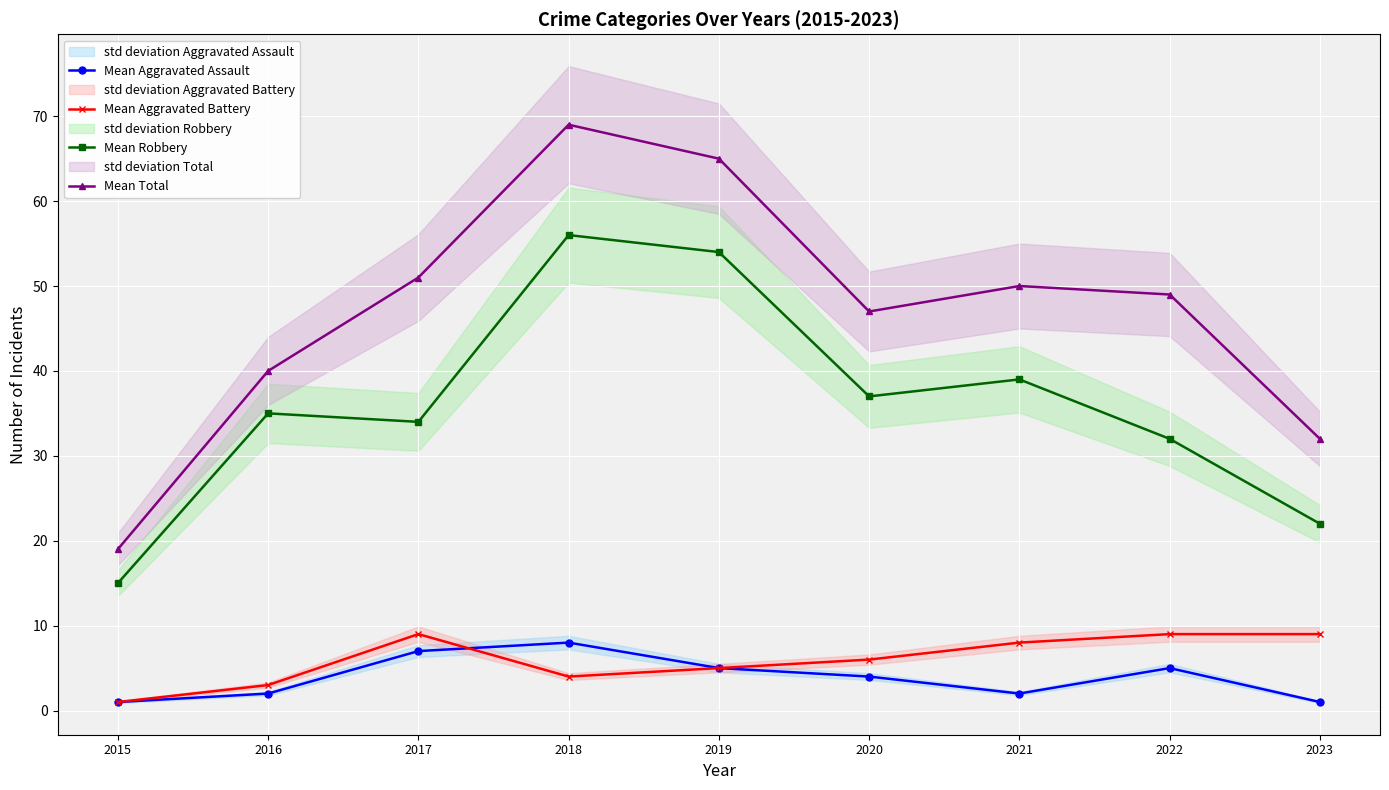

What is the value of the Mean Aggravated Battery point at the 4th from the left?

4